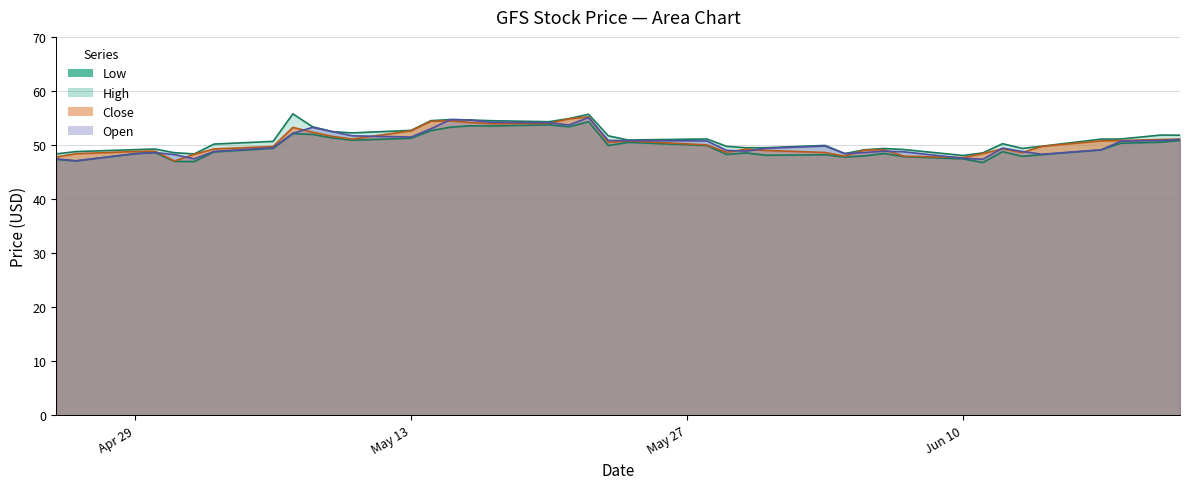

At how many categories does at least one series exceed 52?

12